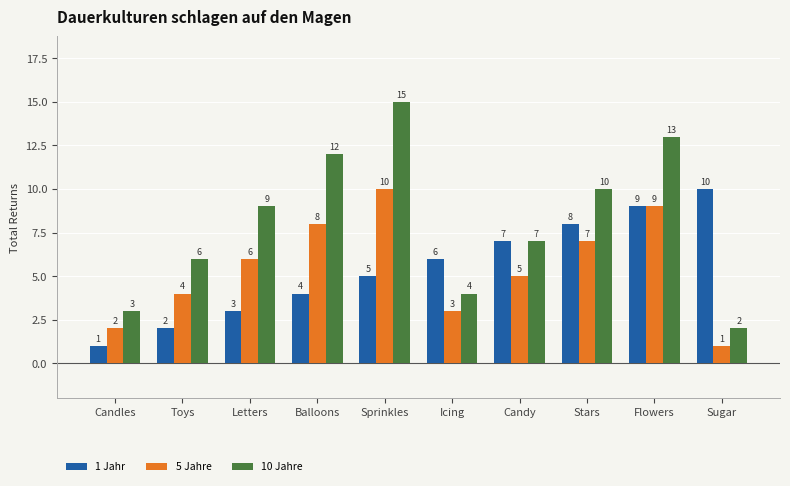

At which label does 5 Jahre reach its minimum?

Sugar